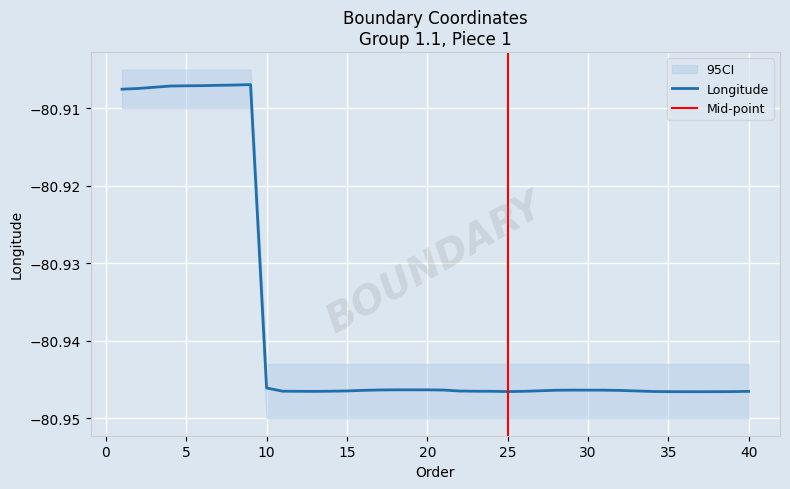

Count the number of categories in the chart.

40